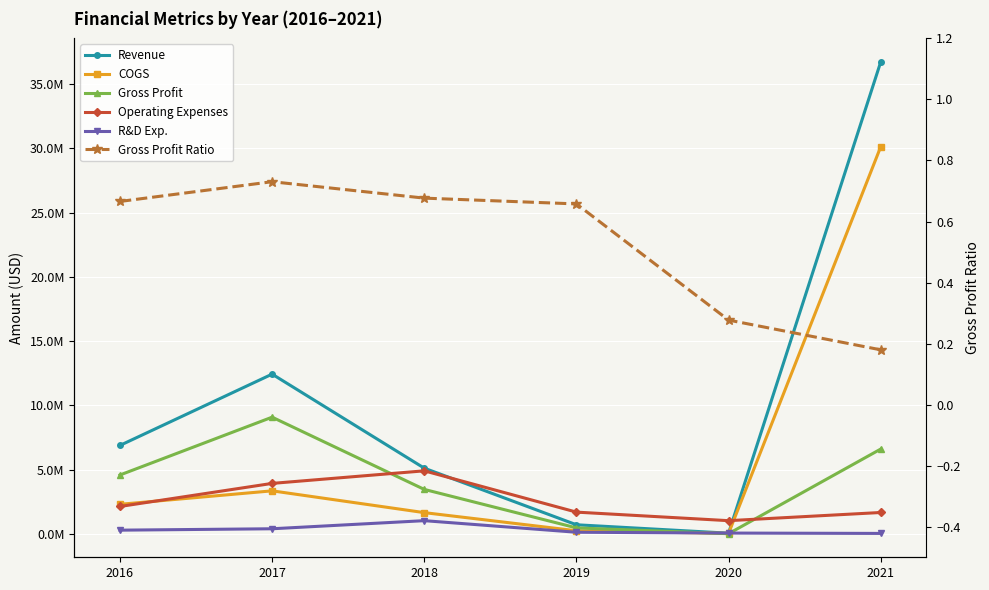

How many data points in COGS are above 2300572?

2